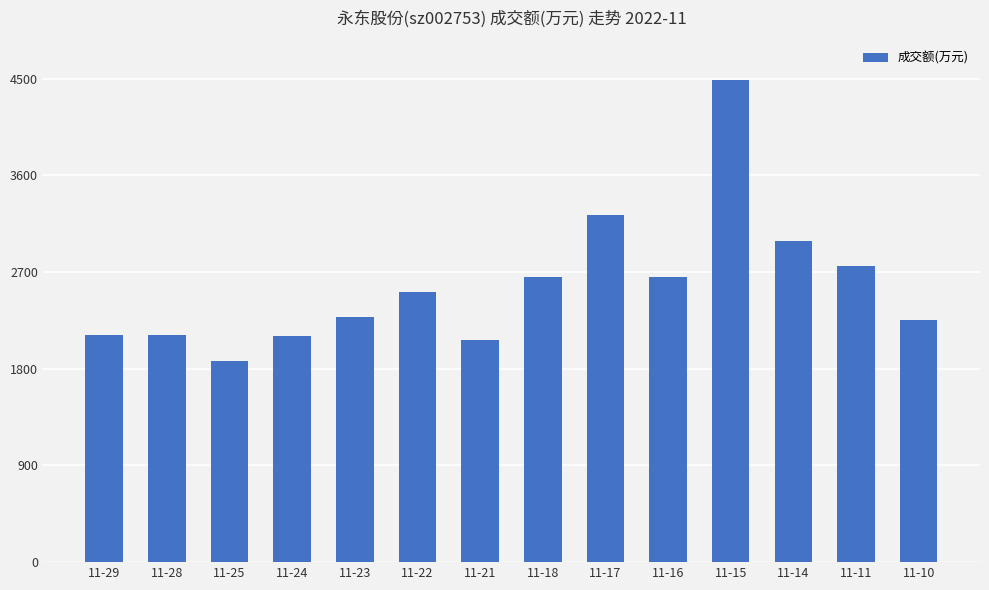

What value does the data have at 11-11, to the nearest 100?

2800